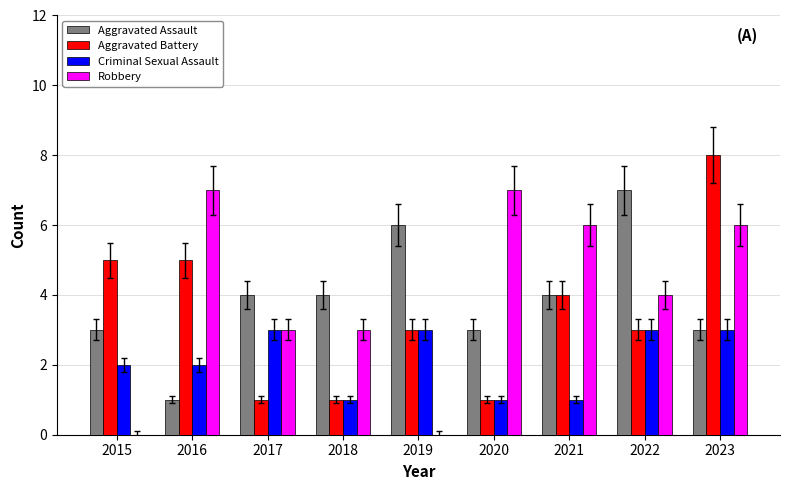

At which category does the chart reach its peak across all series?

2023